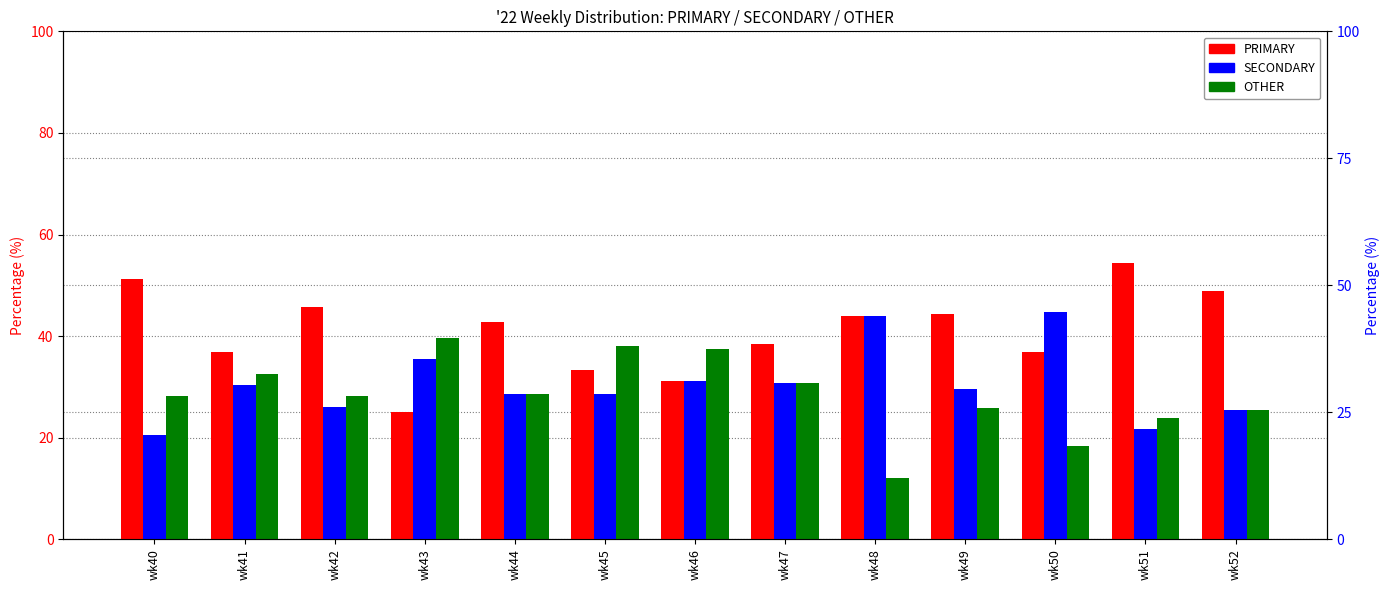

What is the difference between the second highest and minimum values in the SECONDARY series?

23.5